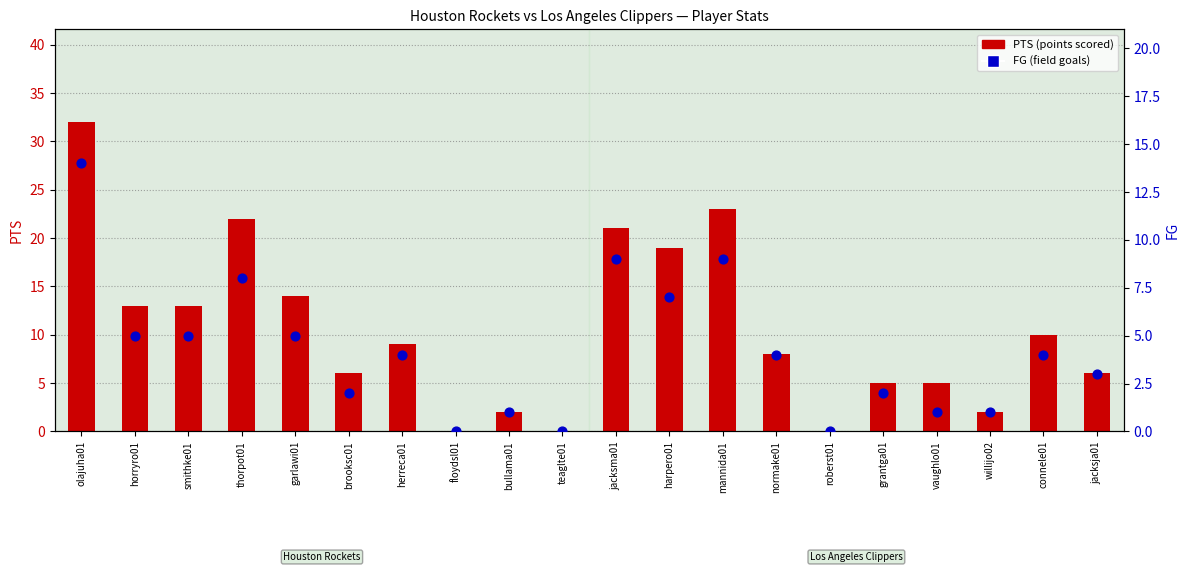

What are all the series names shown in the legend?

PTS (points scored), FG (field goals)